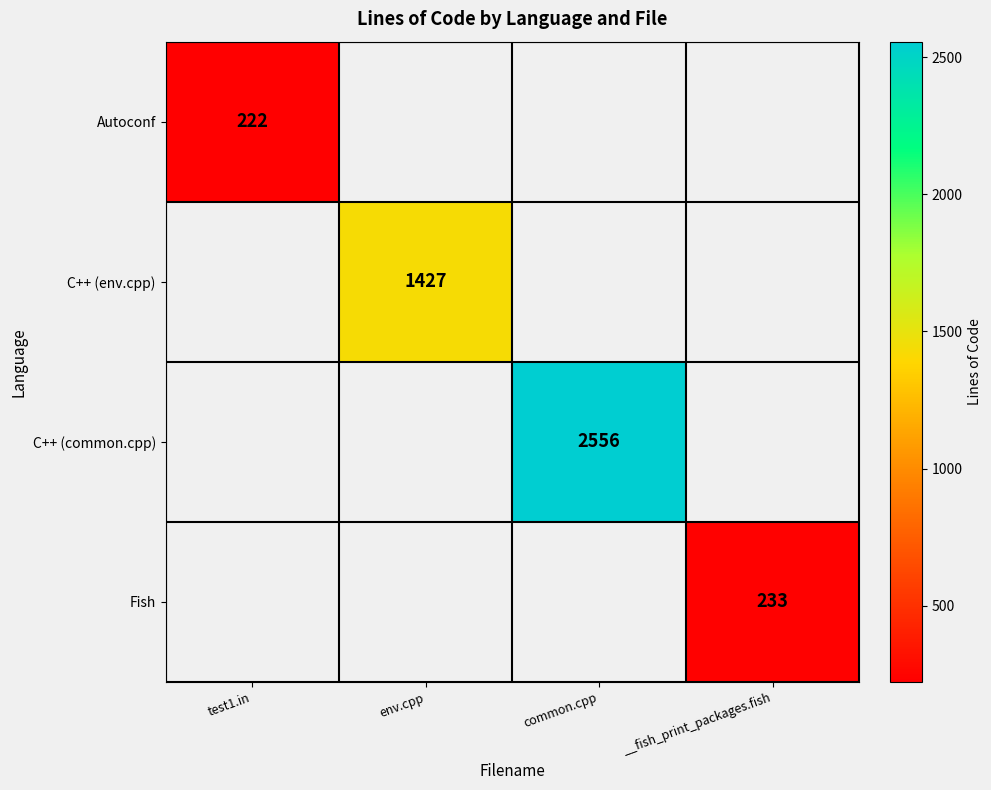

The value of Autoconf at test1.in is 385. True or false?

False